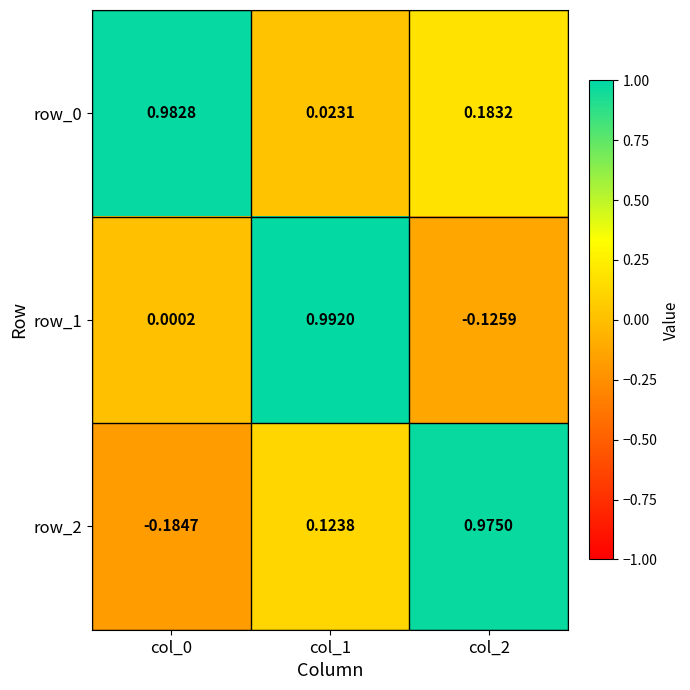

Is the value of row_0 at col_2 greater than the value of row_1 at col_1?

No